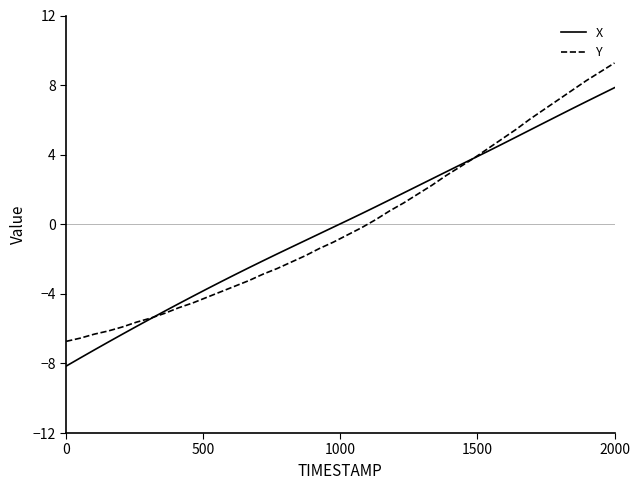

Is this an area chart (filled region under the line)?

No